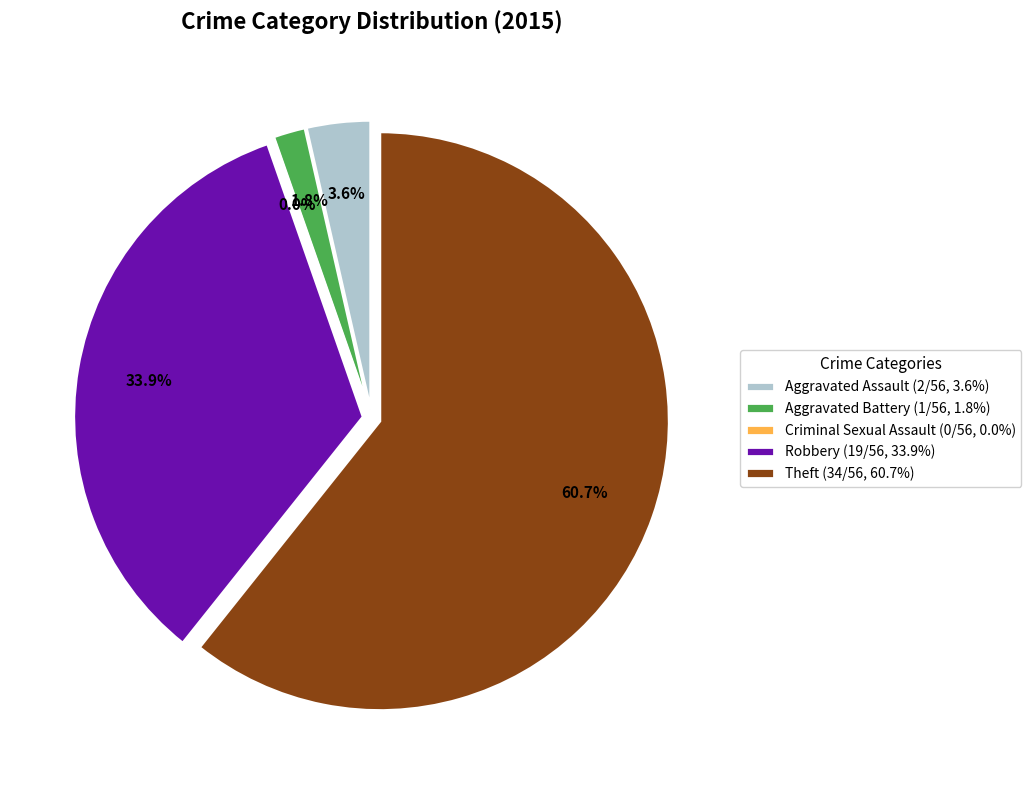

What is the change in value from Criminal Sexual Assault to Robbery?

+19